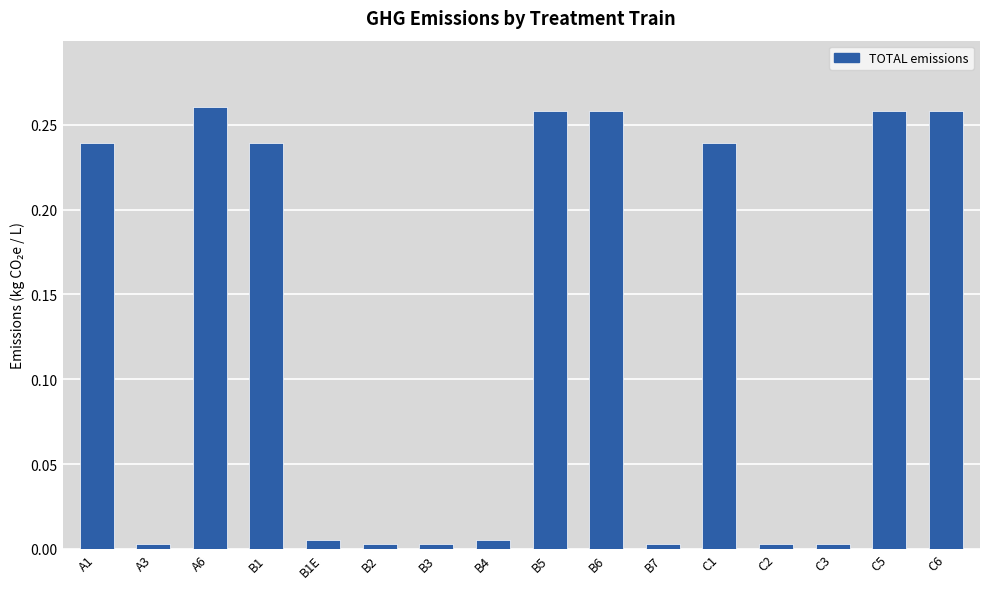

What is the change in value from A6 to B4?

-0.3